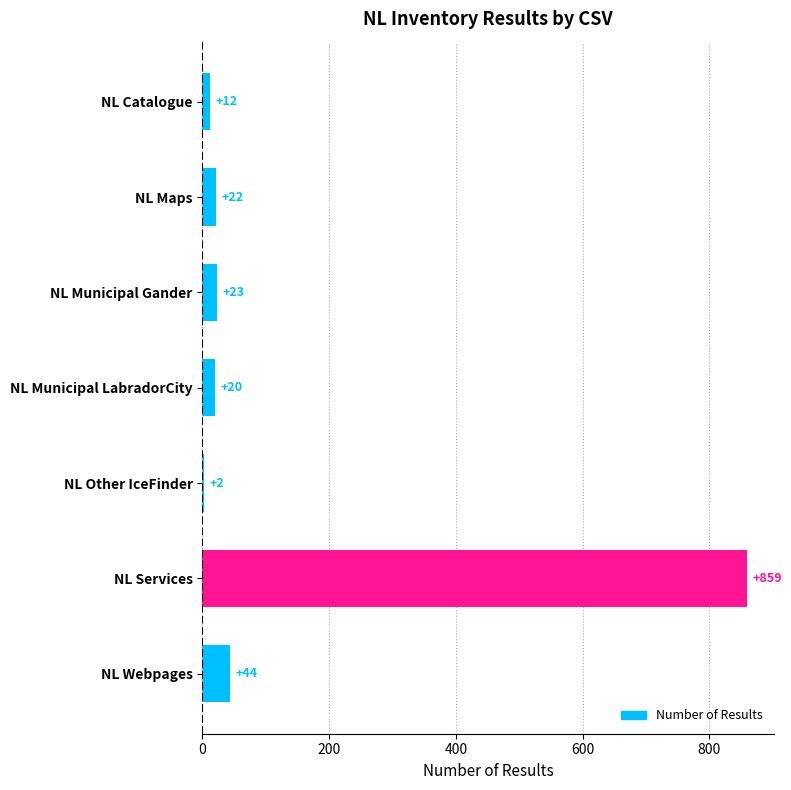

What is the sum of all values?

982